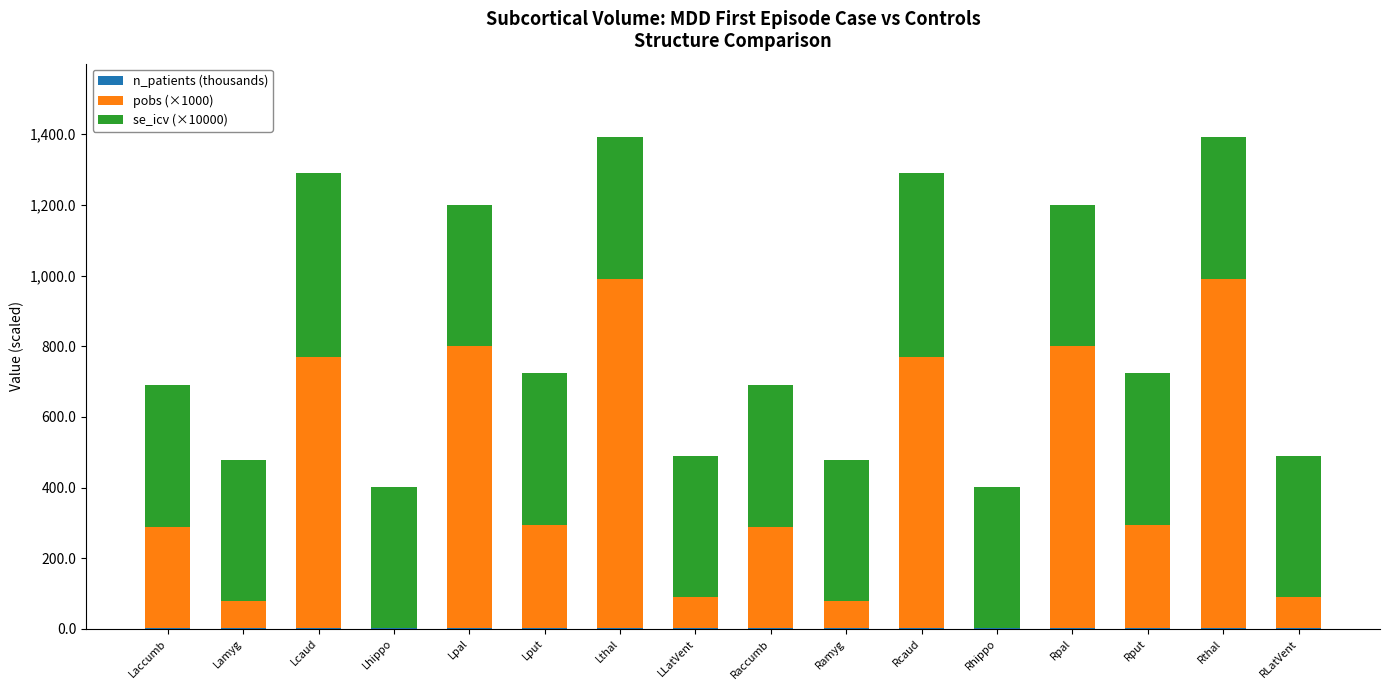

Are the bars grouped side by side (vs. stacked)?

No